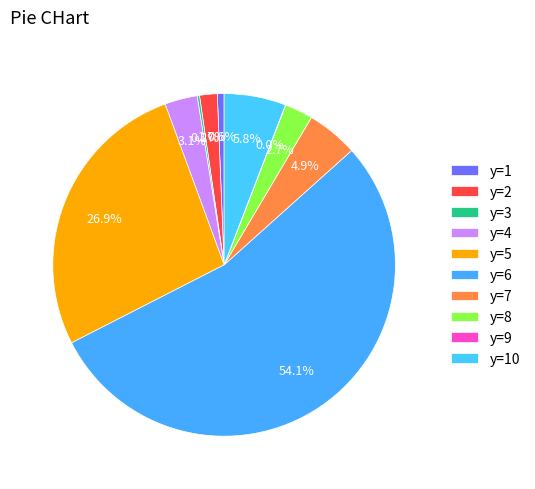

Which slice represents more than half of the pie?

y=6